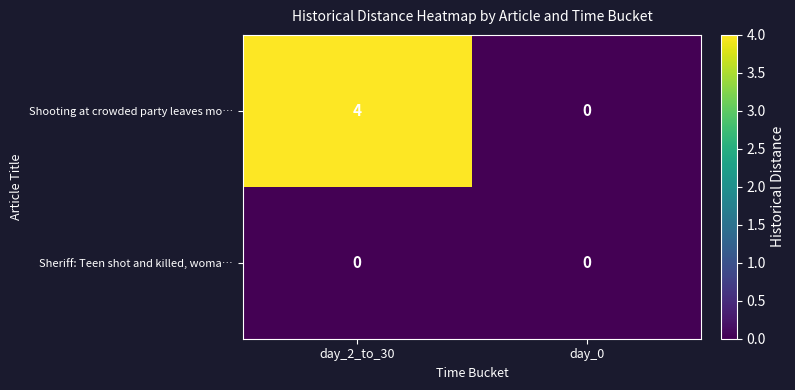

Which series has the largest total across all categories?

Shooting at crowded party leaves mo…